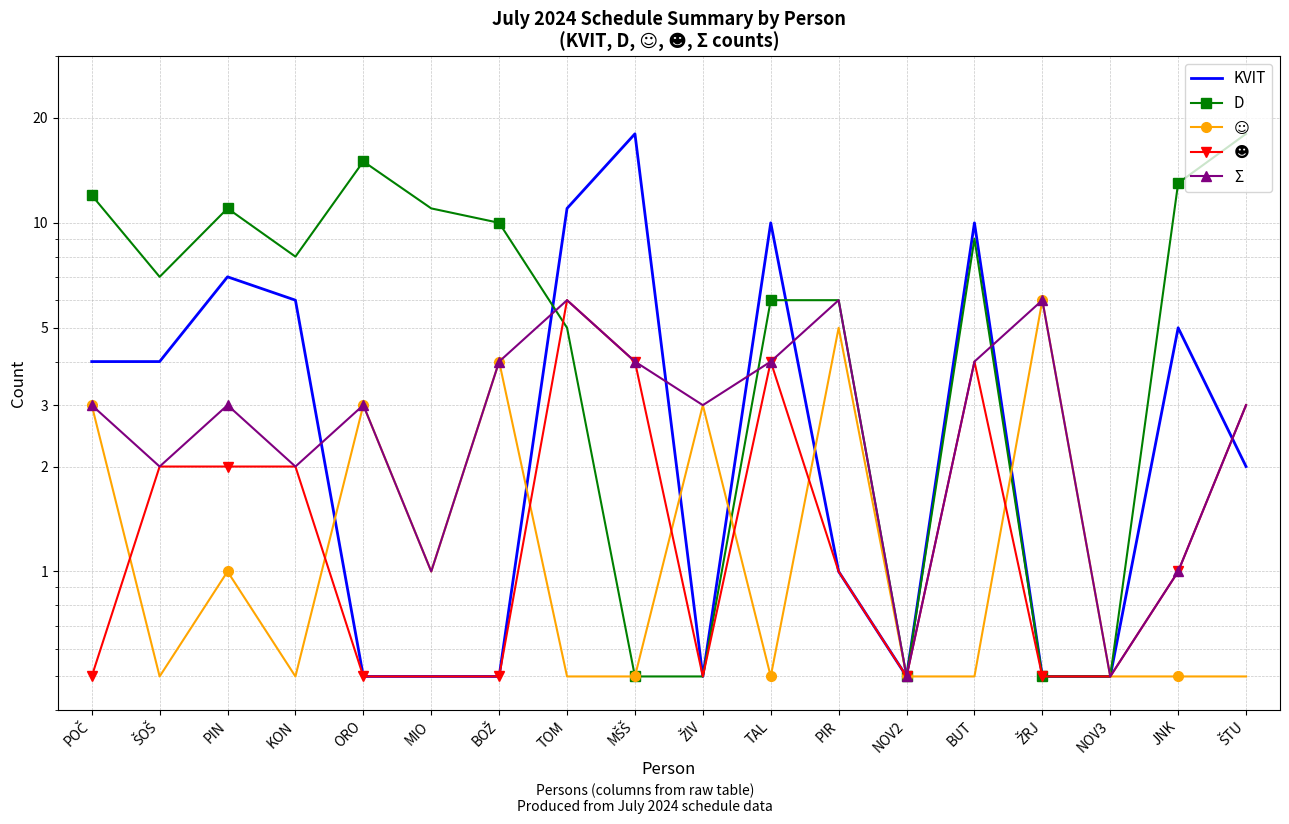

What is the label of the 9th point from the left?

MŠŠ